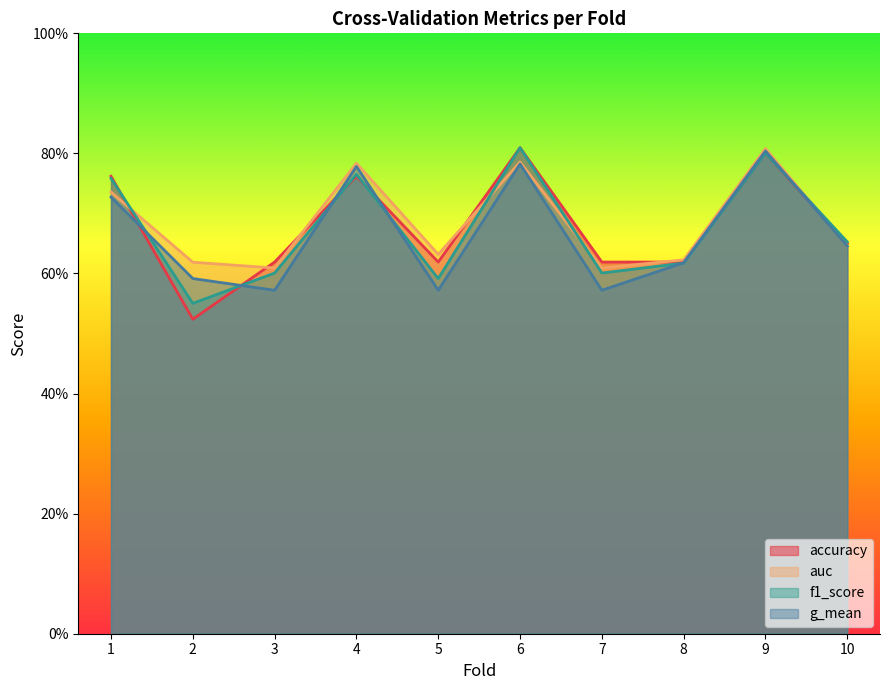

What is the difference between the second highest and minimum values in the auc series?

0.2